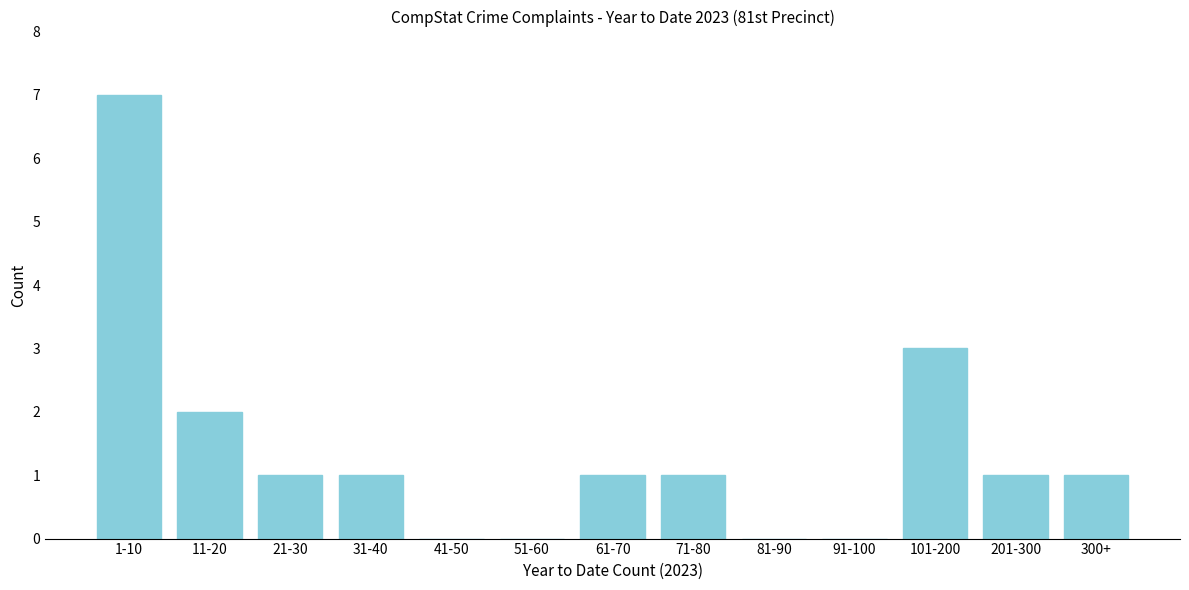

What is the change in value from 91-100 to 201-300?

+1